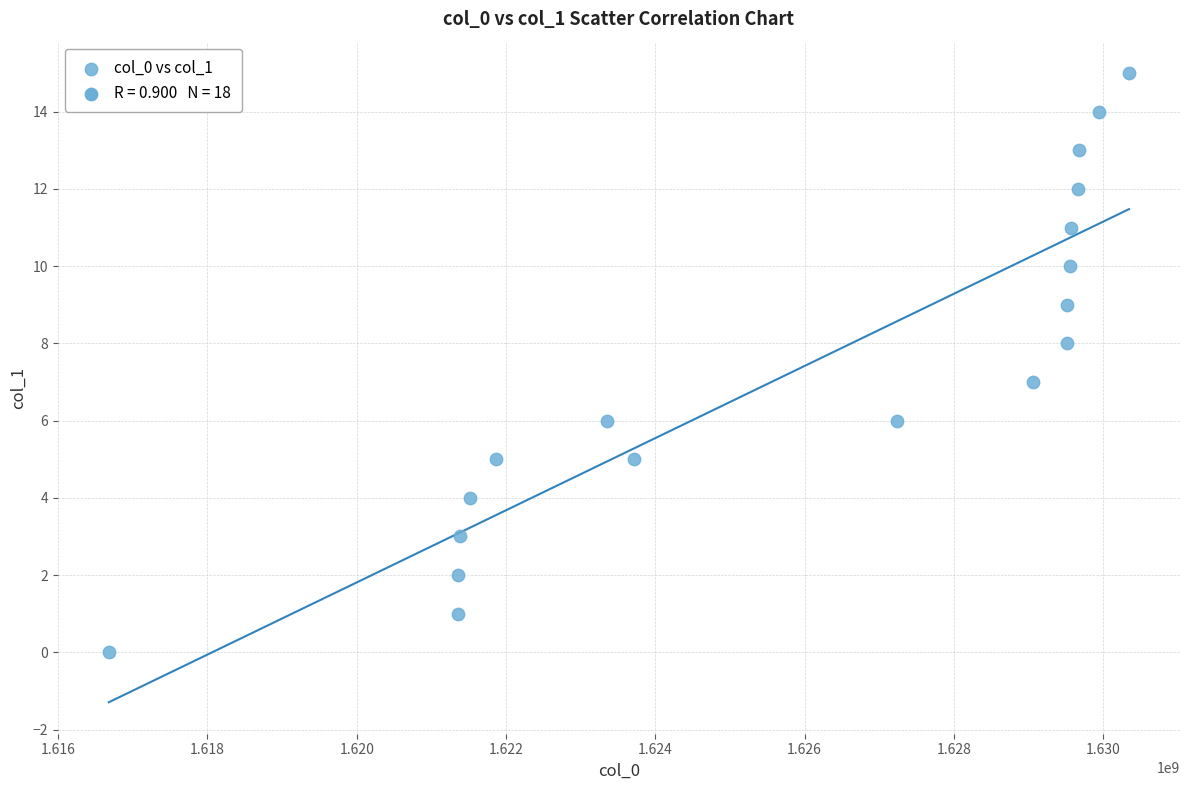

What is the range of X values (max minus min)?

13669073